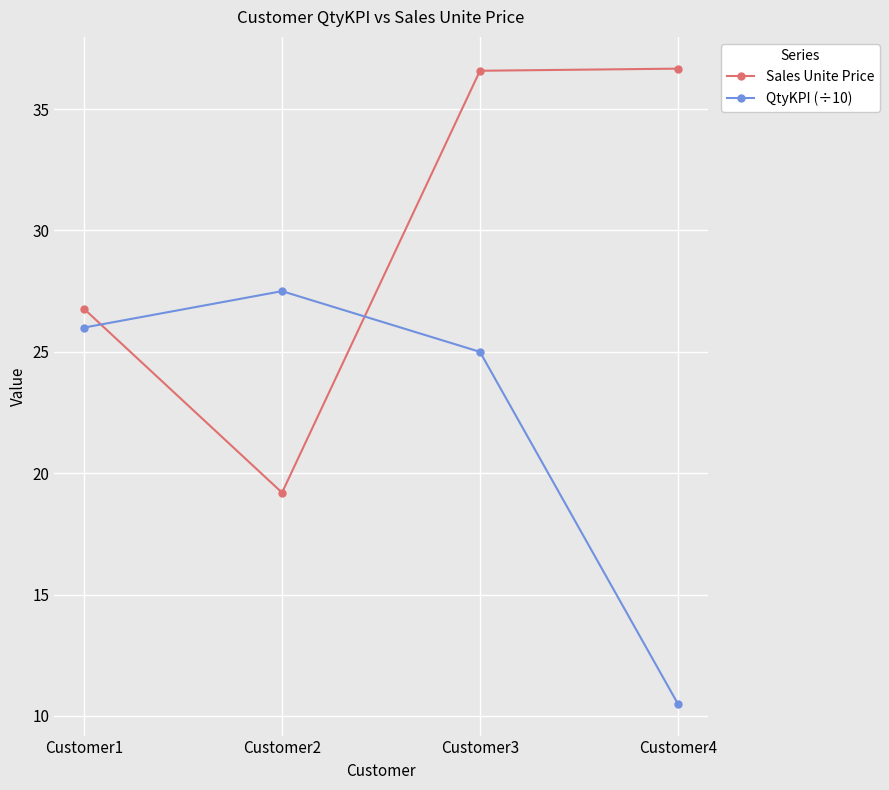

Which label corresponds to the smallest value in the chart?

Customer4